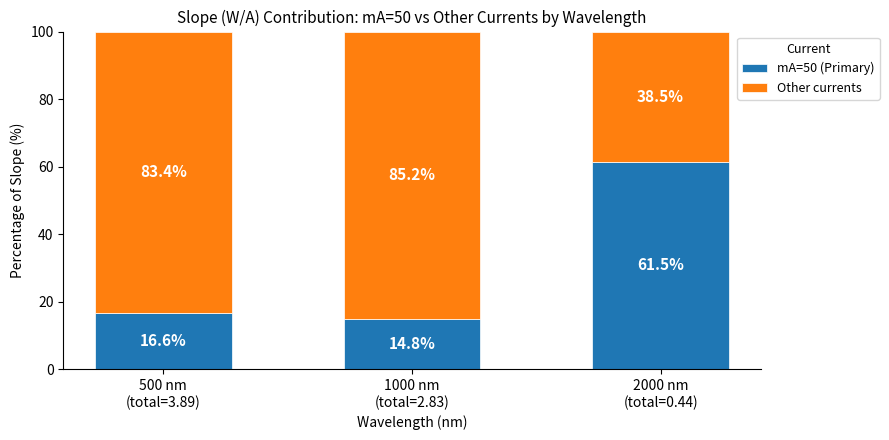

Does the chart contain any negative values?

No